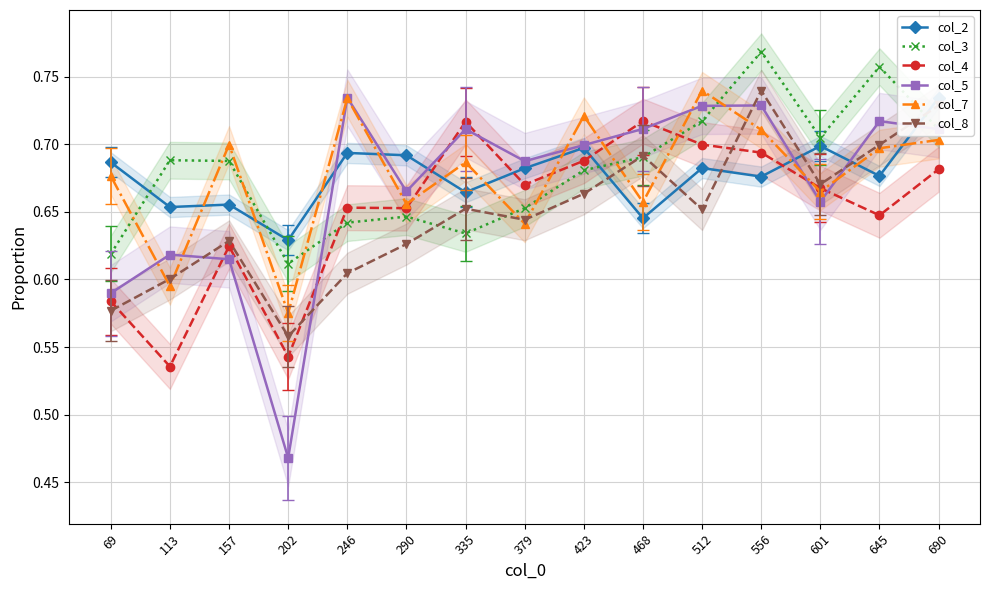

Is the value of col_8 at 468 greater than the value of col_5 at 423?

No